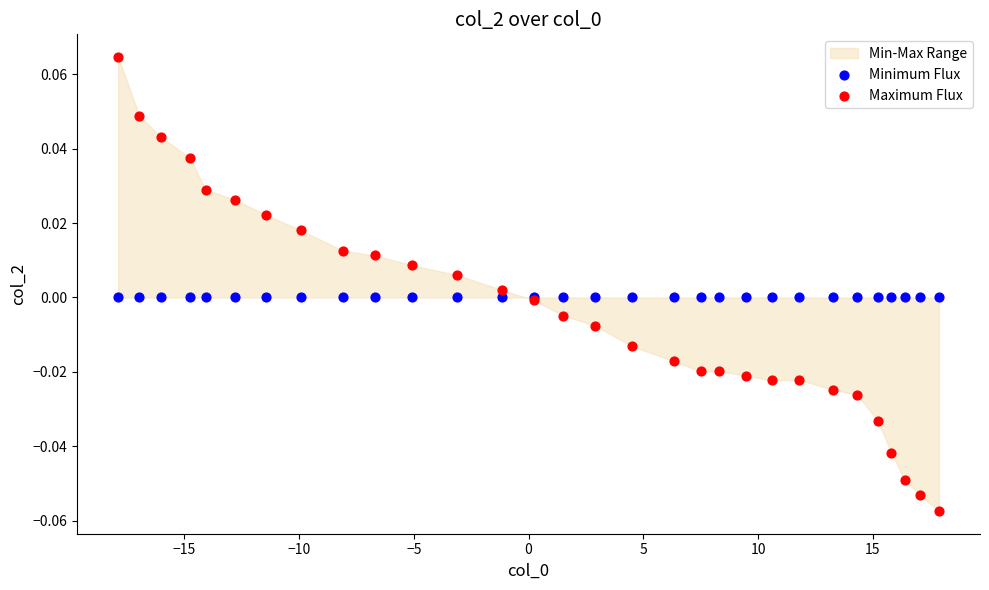

Which series reaches the minimum Y coordinate?

Maximum Flux